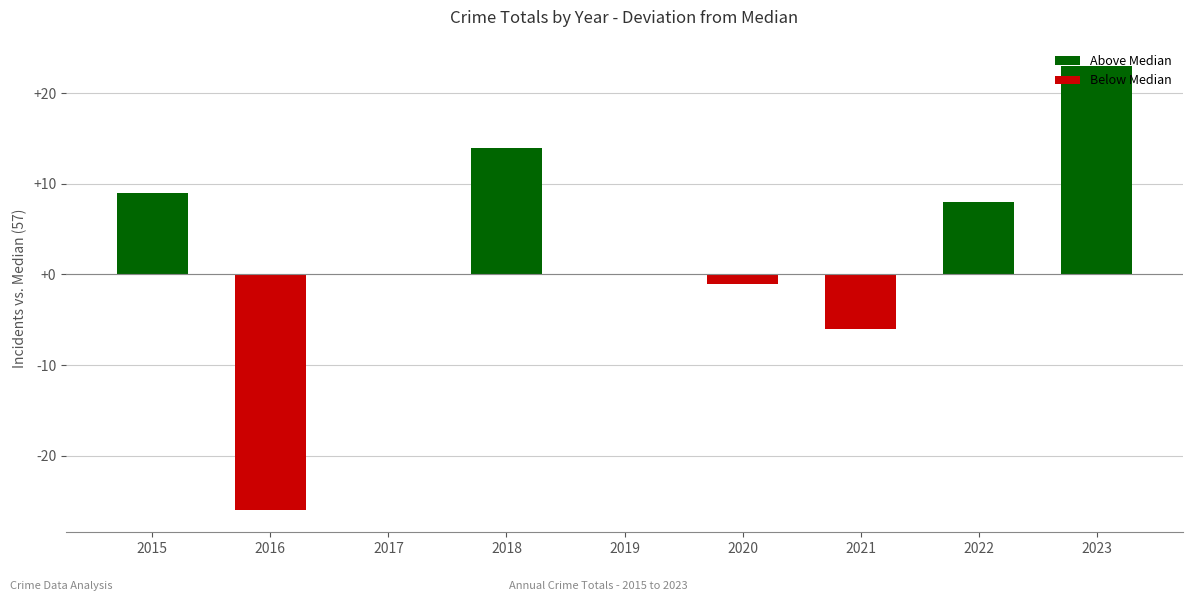

Read the 2017 value at Total.

57